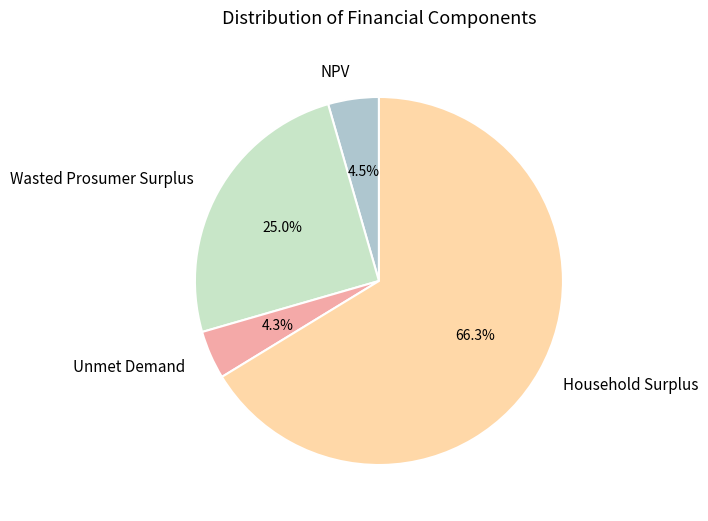

The Unmet Demand slice represents 4% of the pie. True or false?

True